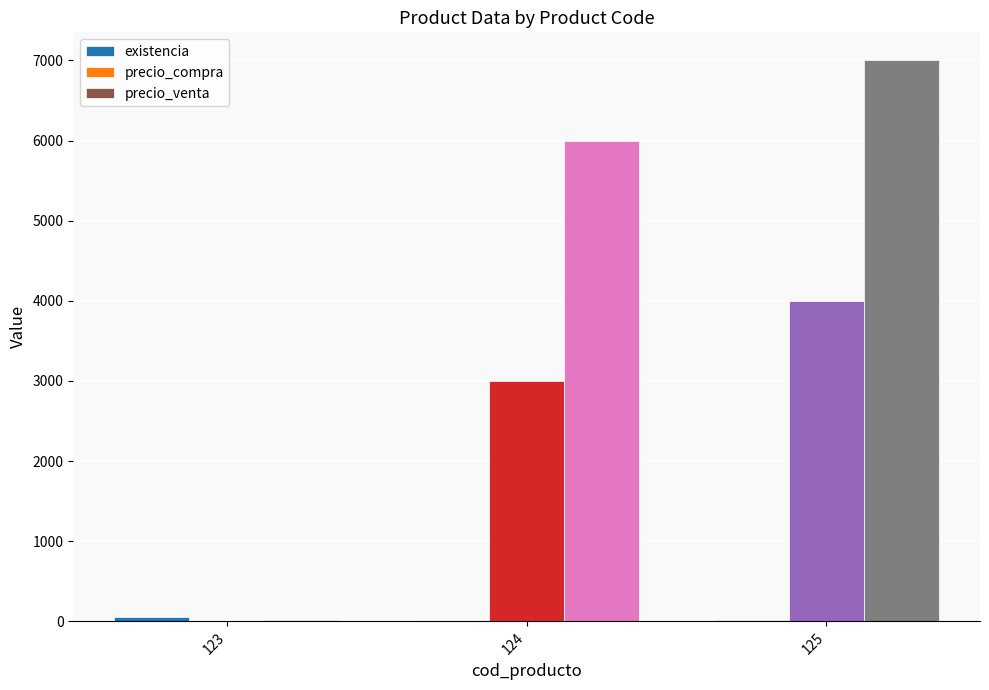

What is the maximum value shown in the chart?

7000